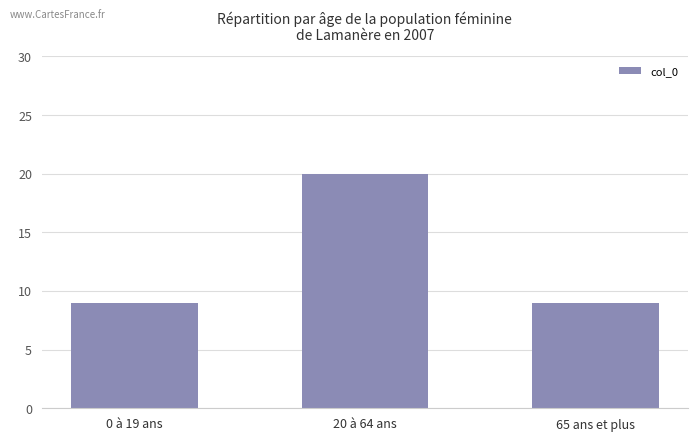

Count the number of data series in this chart.

1